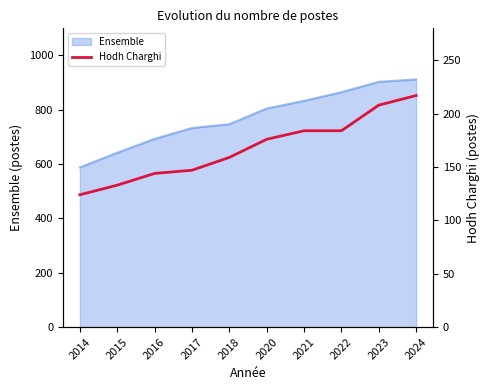

True or false: Ensemble has a value of 1225 at 2018.

False